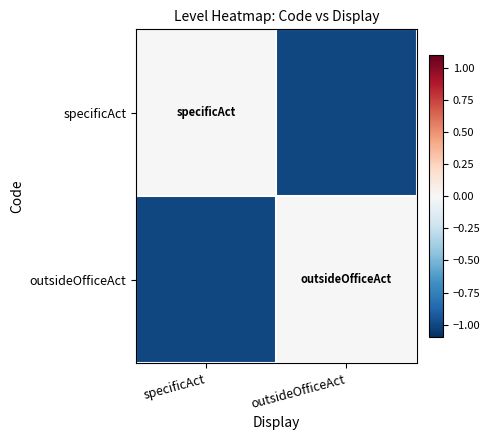

Reading left to right, what are all the values shown in this chart?

specificAct: specificAct=0	outsideOfficeAct=-1
outsideOfficeAct: specificAct=-1	outsideOfficeAct=0